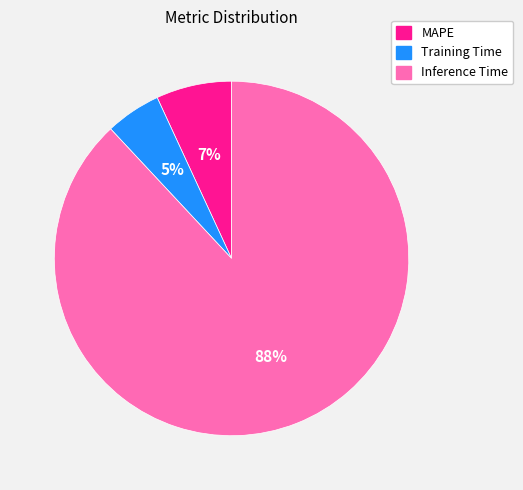

Rank the categories by value from highest to lowest.

Inference Time, MAPE, Training Time